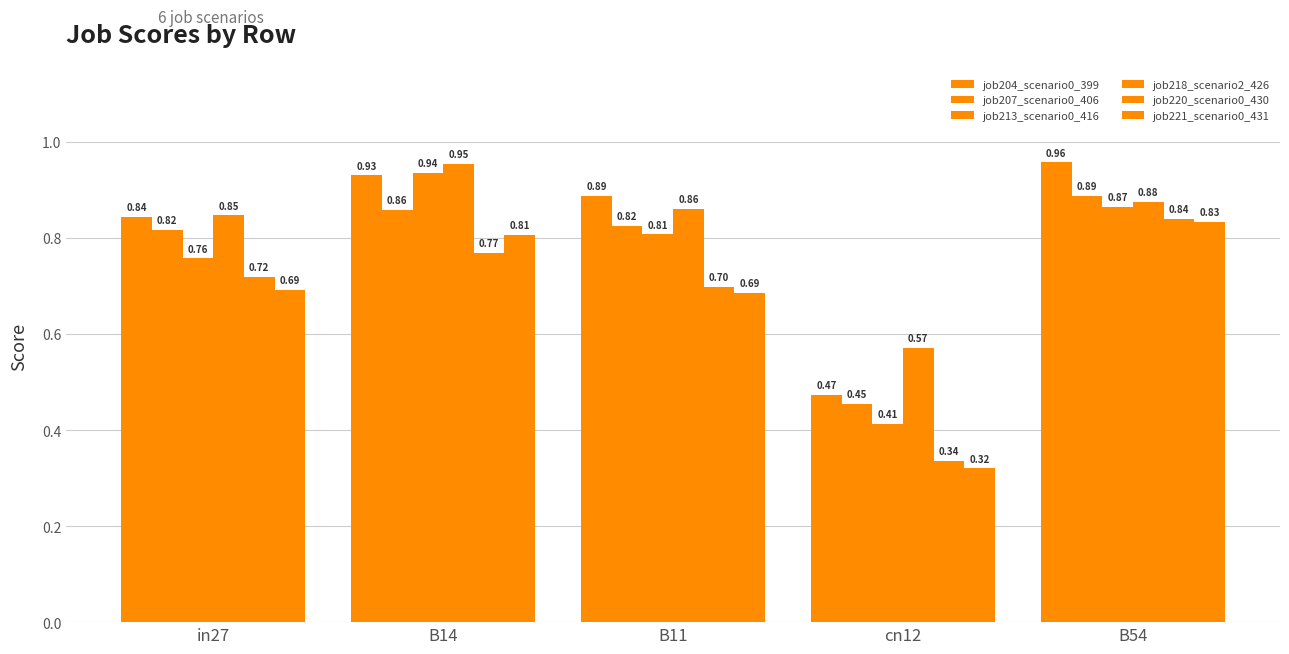

Which series has the largest total across all categories?

job218_scenario2_426